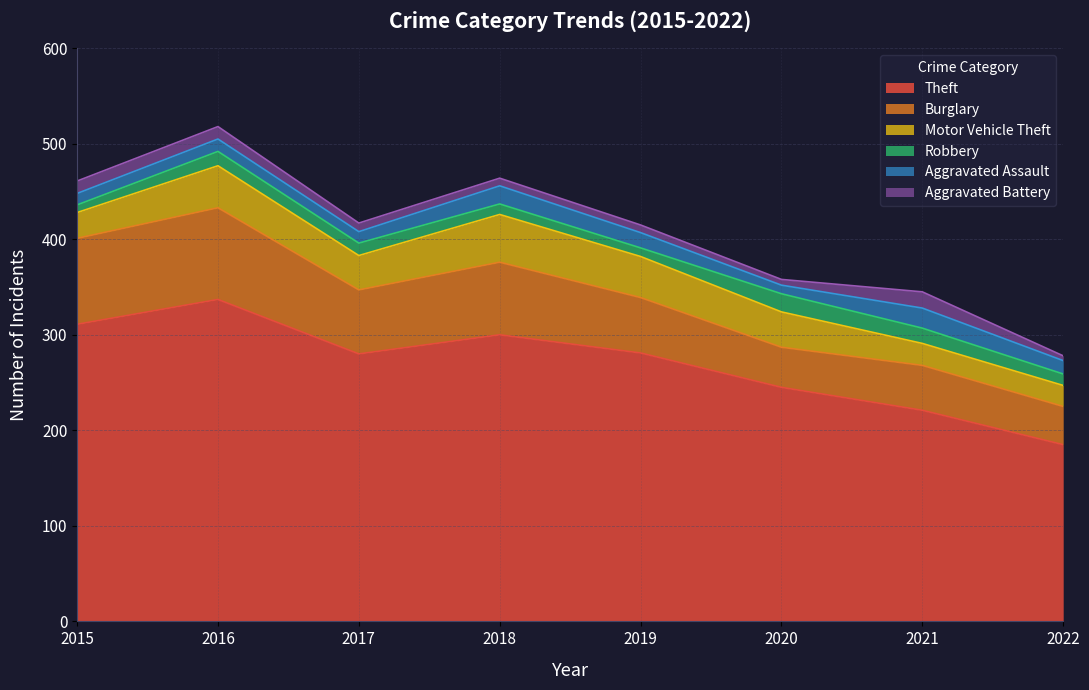

What is the lowest value of the Aggravated Assault series?

9